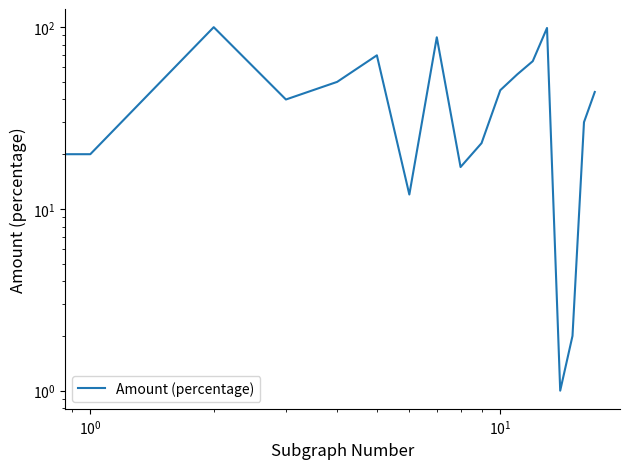

How many points are higher than both their immediate neighbors (excluding endpoints)?

4